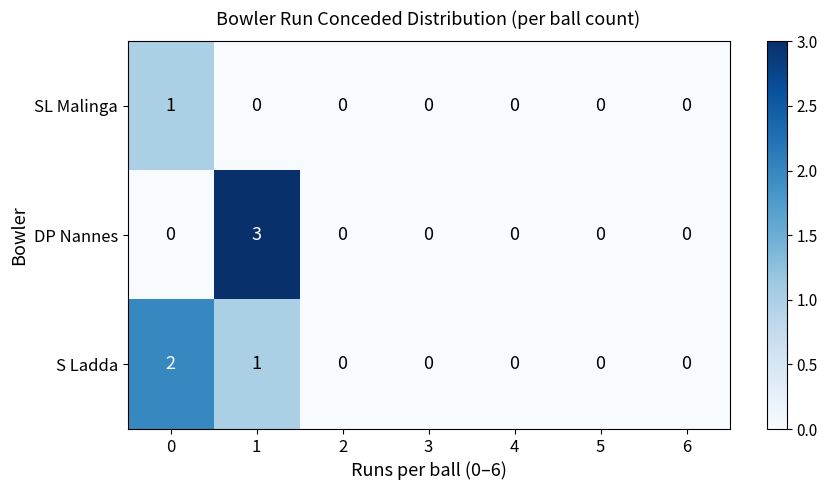

Reading left to right, what are all the values shown in this chart?

SL Malinga: 0=1	1=0	2=0	3=0	4=0	5=0	6=0
DP Nannes: 0=0	1=3	2=0	3=0	4=0	5=0	6=0
S Ladda: 0=2	1=1	2=0	3=0	4=0	5=0	6=0